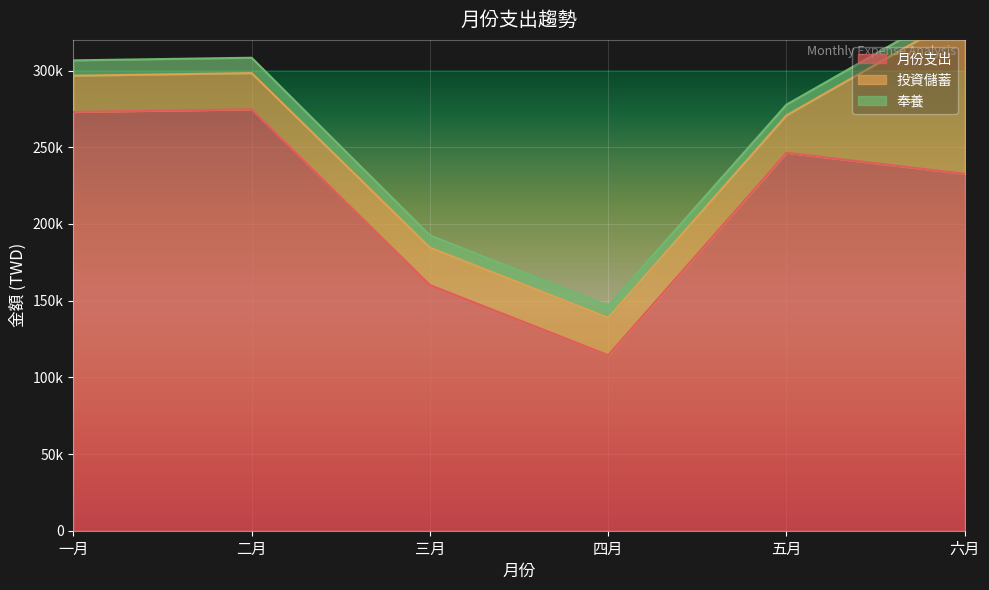

Is it true that 奉養 equals 16842 at 一月?

False